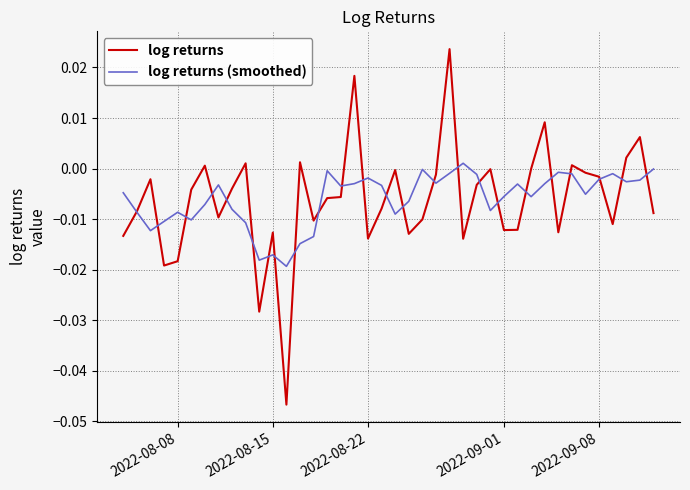

Which series has the largest range (max minus min)?

log returns